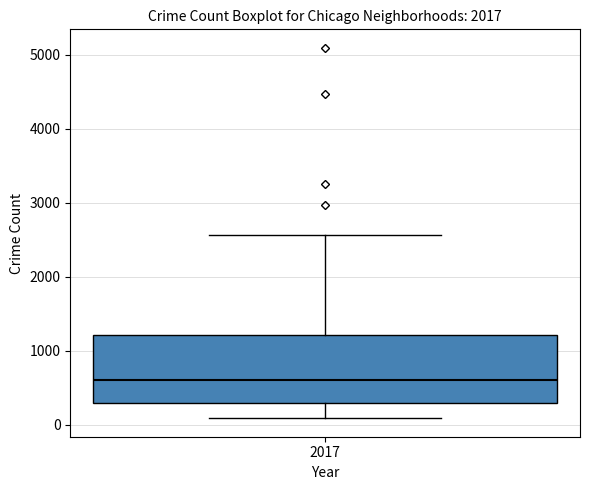

Where does the lower whisker of the box at x = 2017 end on the y-axis? The values are not printed on the chart, so give them approximately, as read against the axis.

100